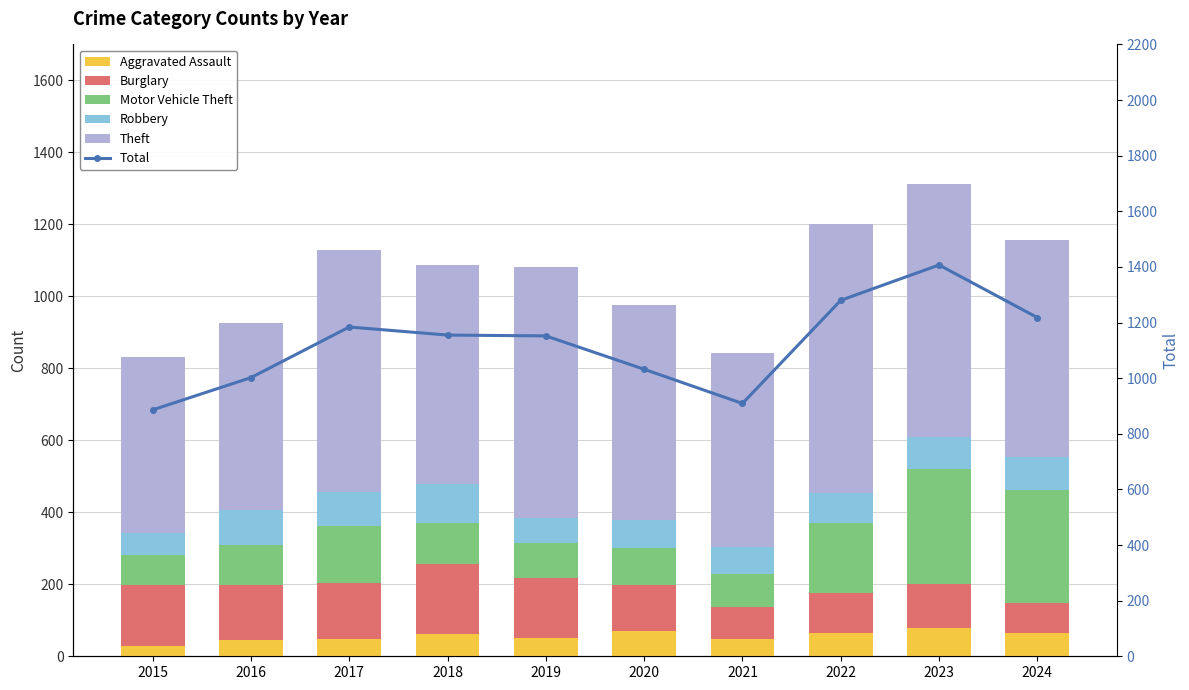

What is the difference between the maximum and minimum values in the Total series?

521